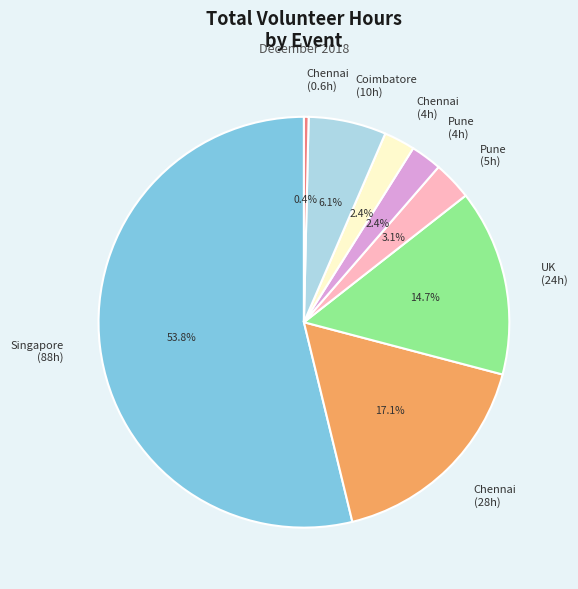

Between Chennai (0.6h) and Chennai (28h), which is larger?

Chennai (28h)